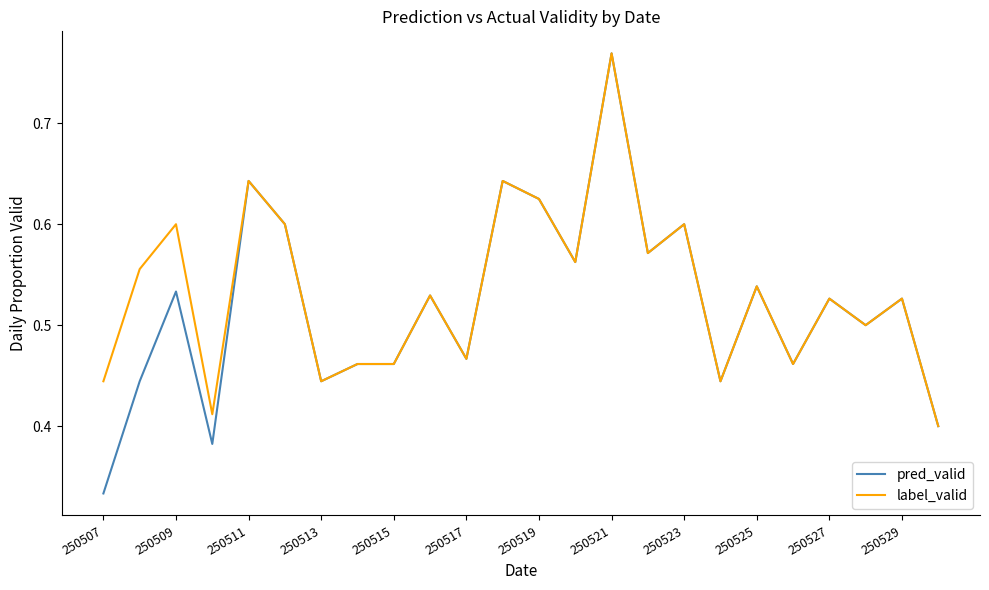

Which series has the widest spread of values?

pred_valid